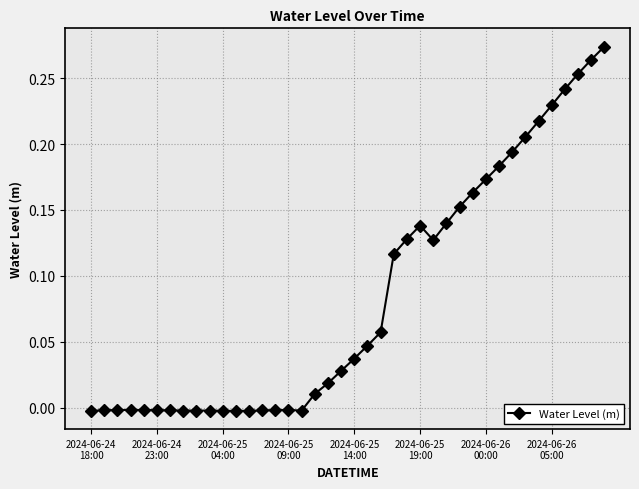

What is the sum of all values?

3.4